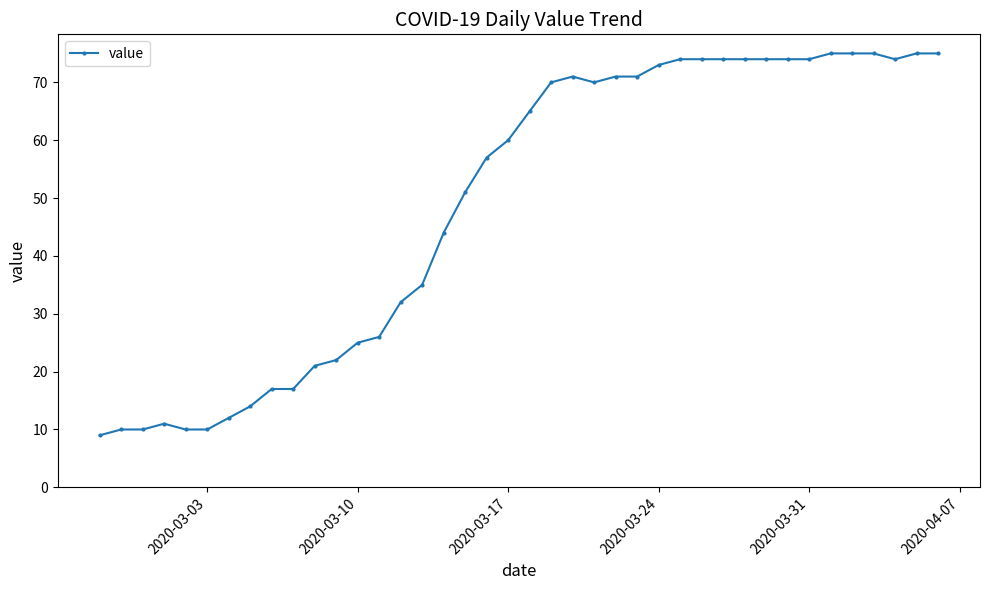

What is the value of the 24th point from the left?

70